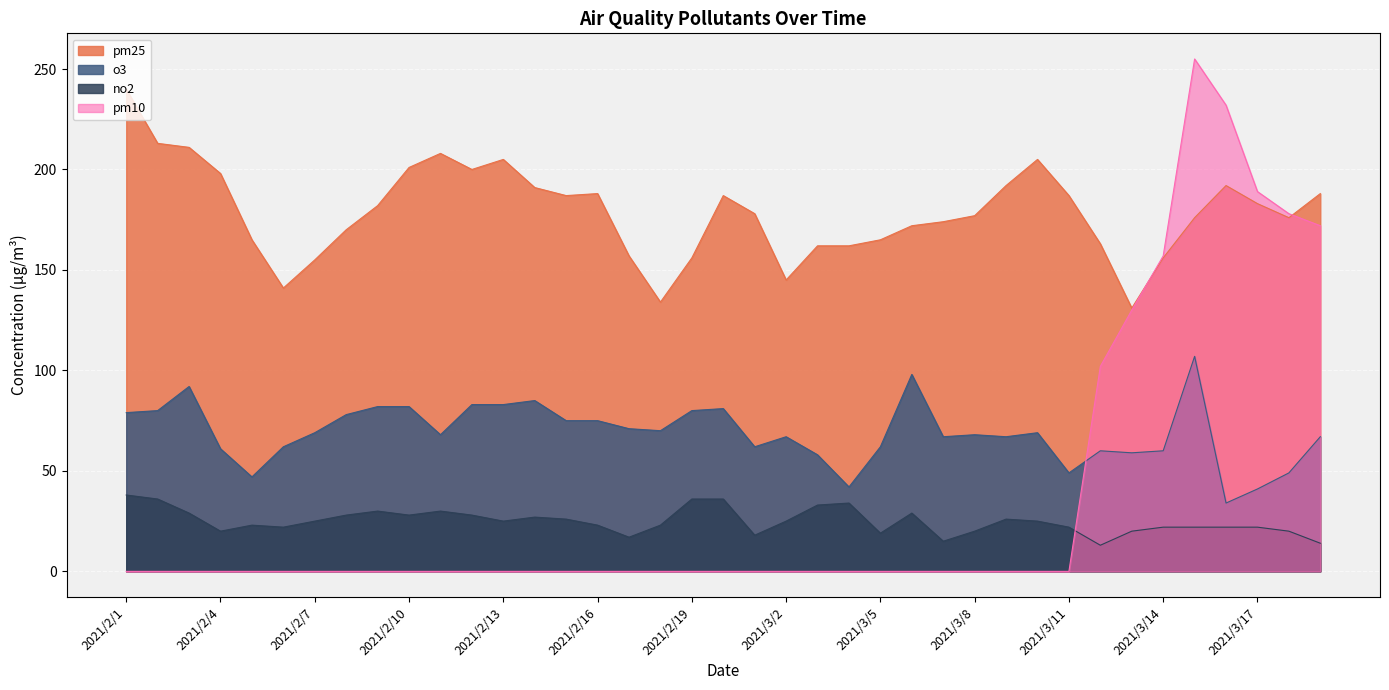

The pm25 series shows 67 at 2021/3/2. True or false?

False